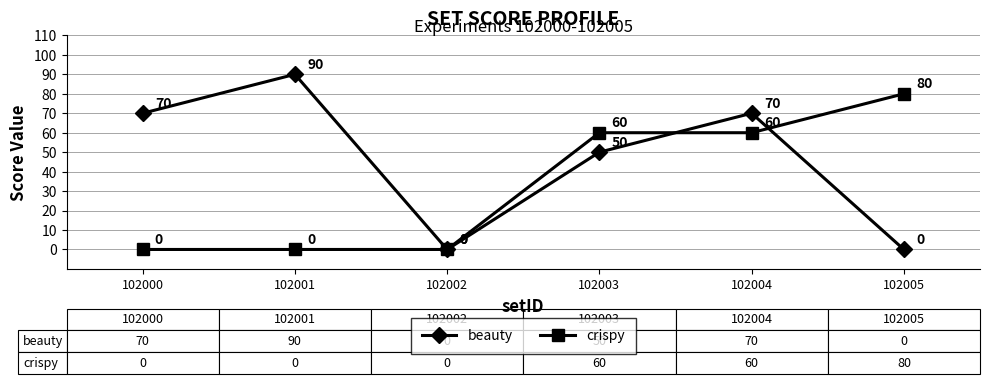

What is the sum of all crispy values?

200